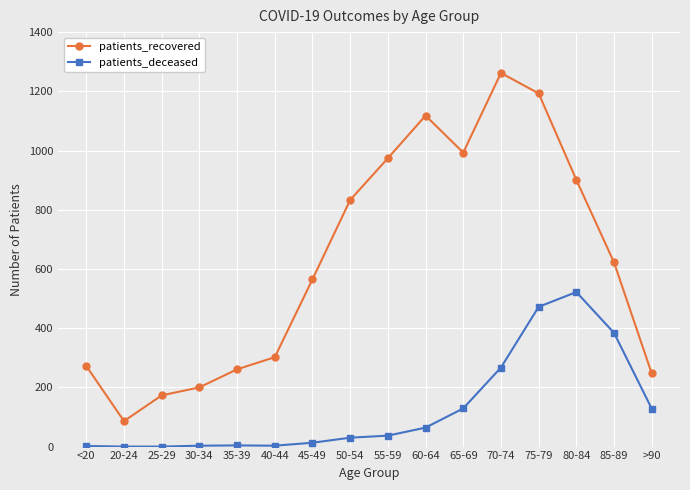

Rank the series by their maximum value, from lowest to highest.

patients_deceased, patients_recovered